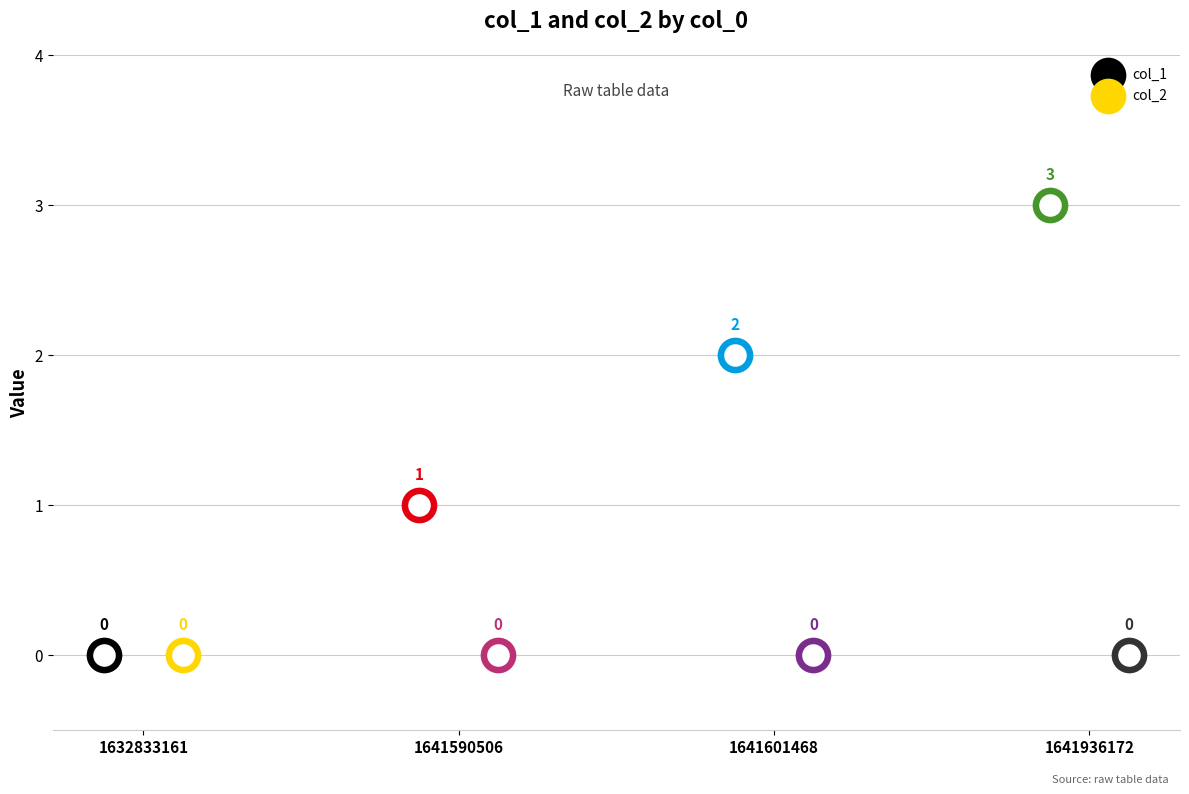

What are all the series names shown in the legend?

col_1, col_2